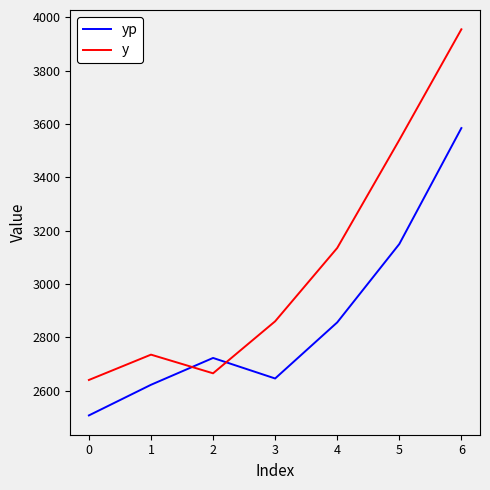

At which category is the sum across all series the highest?

6